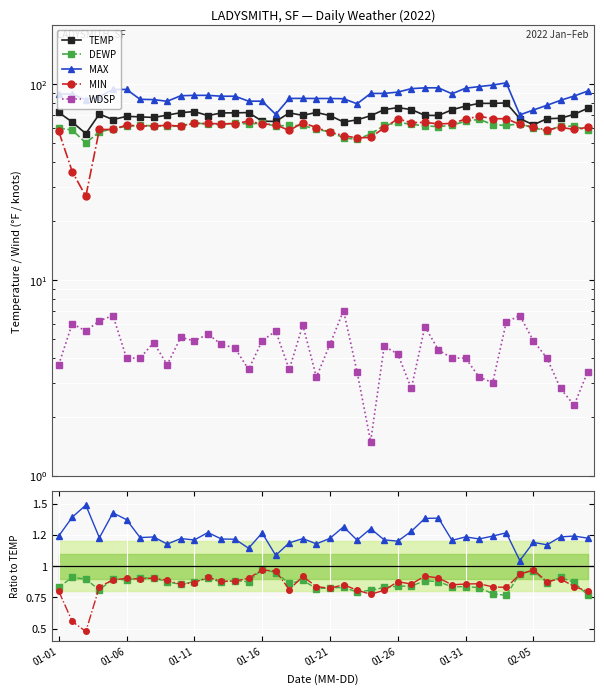

True or false: TEMP has more than 1 points higher than both neighbors.

True